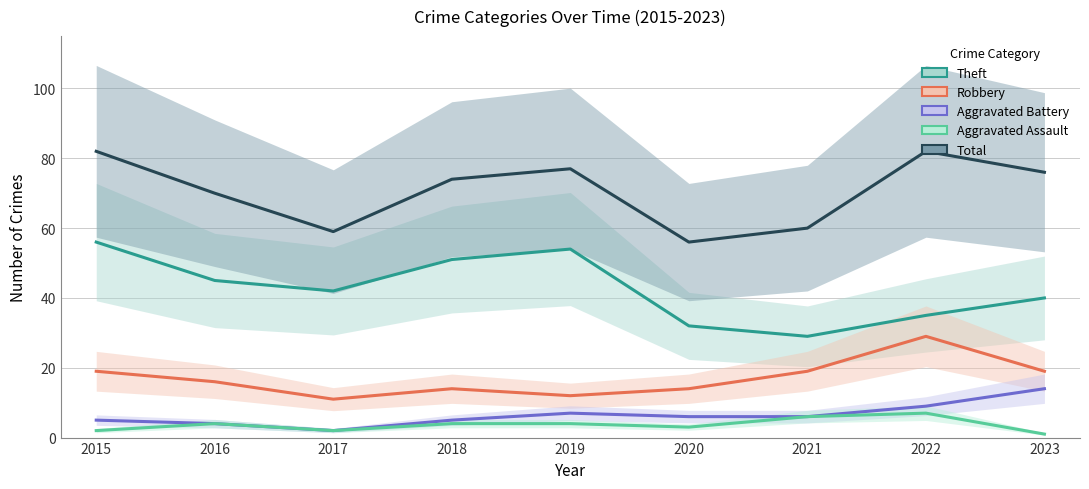

Reading left to right, transcribe all the data shown in this chart.

Theft: 2015=56	2016=45	2017=42	2018=51	2019=54	2020=32	2021=29	2022=35	2023=40
Robbery: 2015=19	2016=16	2017=11	2018=14	2019=12	2020=14	2021=19	2022=29	2023=19
Aggravated Battery: 2015=5	2016=4	2017=2	2018=5	2019=7	2020=6	2021=6	2022=9	2023=14
Aggravated Assault: 2015=2	2016=4	2017=2	2018=4	2019=4	2020=3	2021=6	2022=7	2023=1
Total: 2015=82	2016=70	2017=59	2018=74	2019=77	2020=56	2021=60	2022=82	2023=76